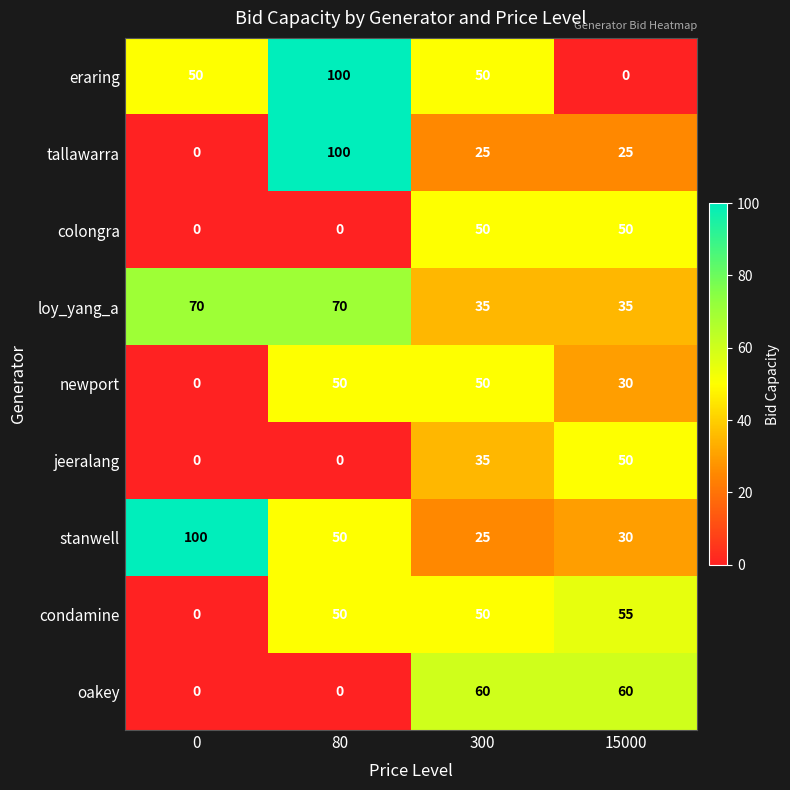

Which series changed the most between 80 and 15000?

eraring